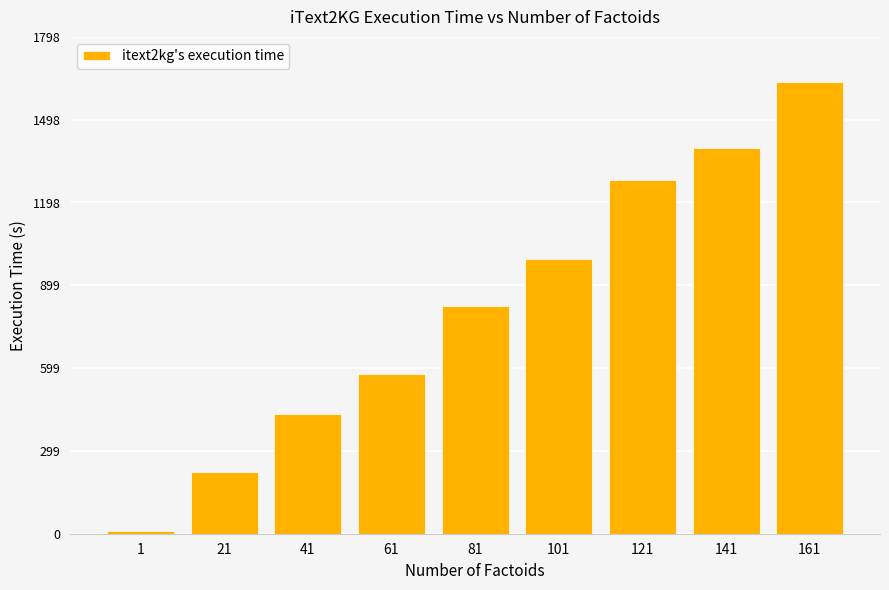

What is the sum of the values at 41 and 61?

1009.4